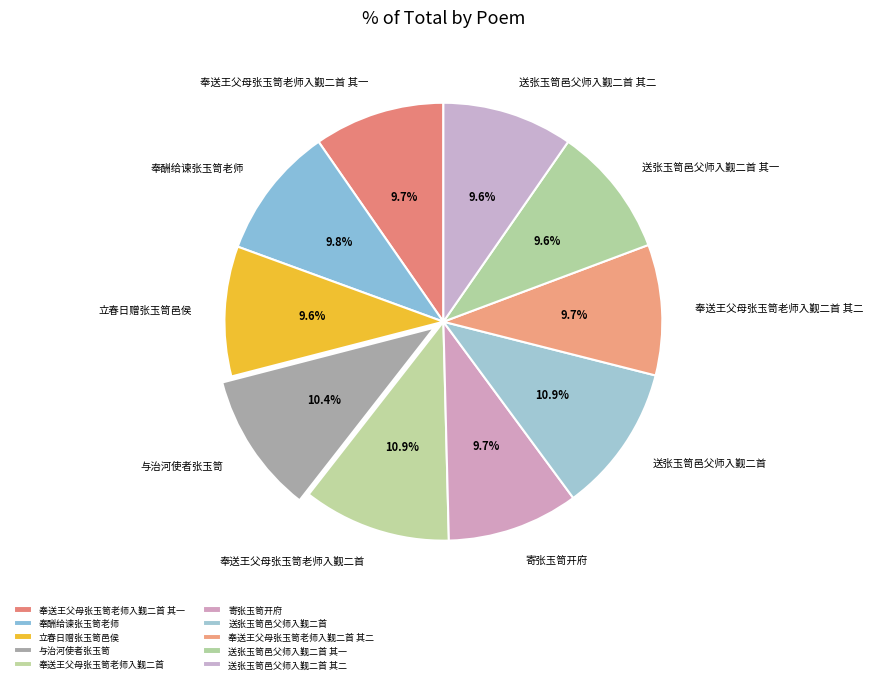

True or false: 送张玉笥邑父师入觐二首 其二 accounts for 2% of the total.

False